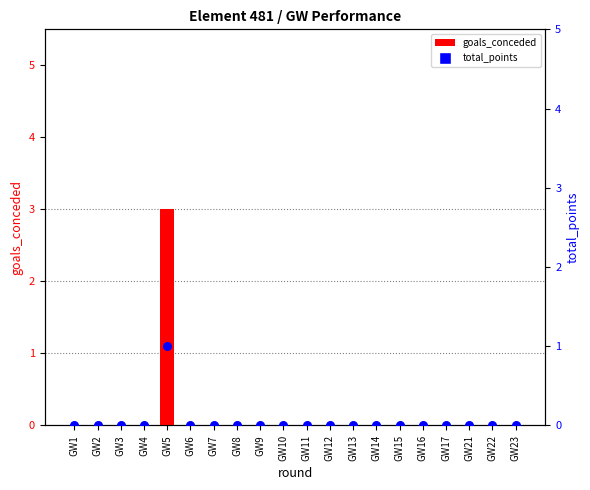

What are all the series names shown in the legend?

goals_conceded, total_points